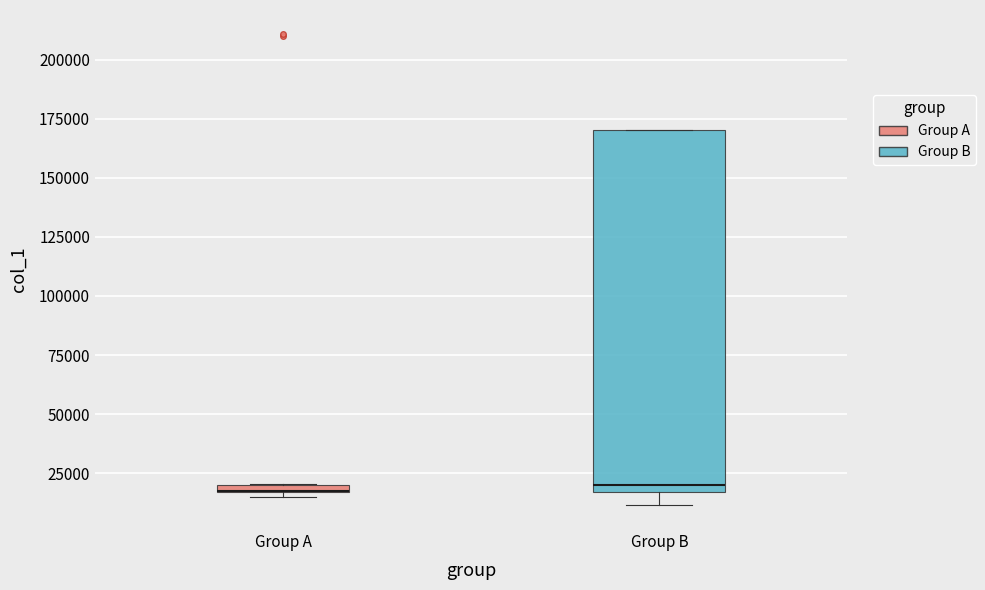

Which box is the tallest, from its lower edge to its upper edge?

Group B